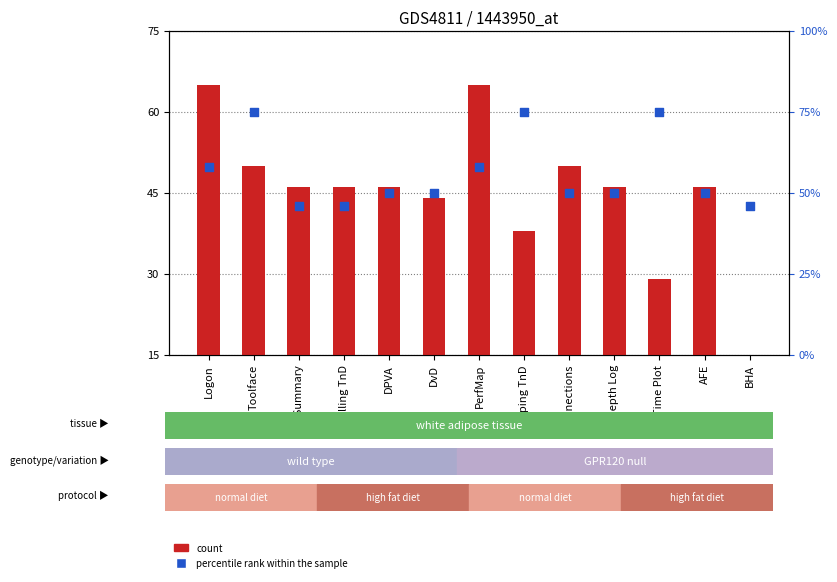

Which series has the largest total across all categories?

percentile rank within the sample